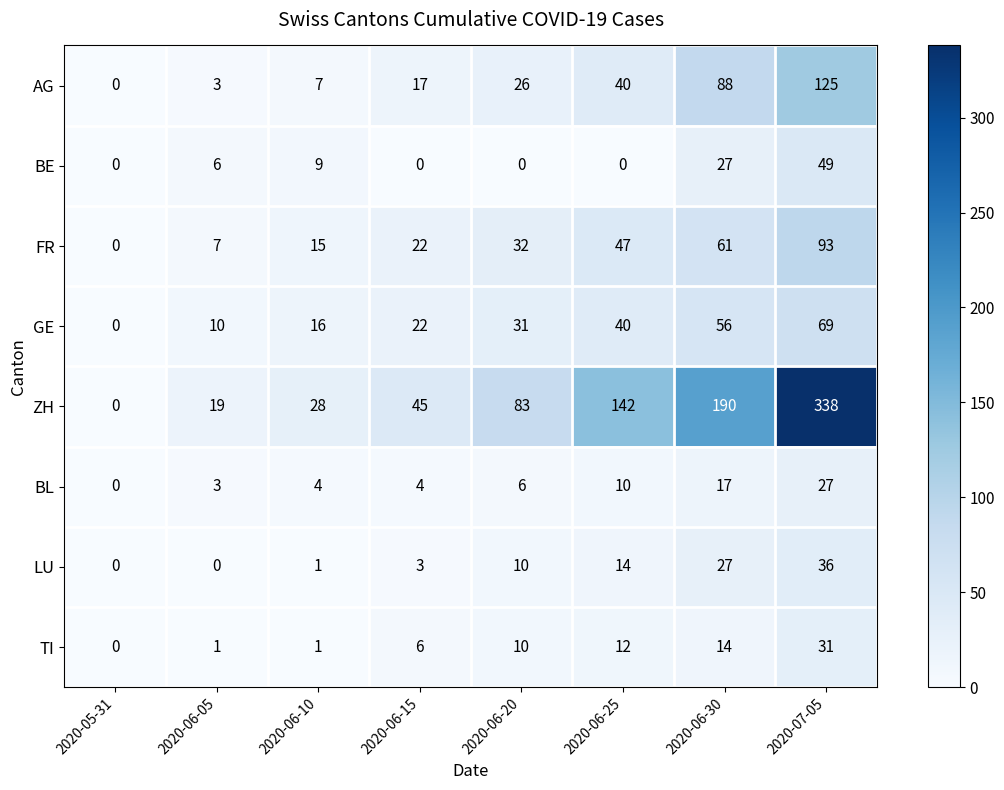

Count the number of data series in this chart.

8